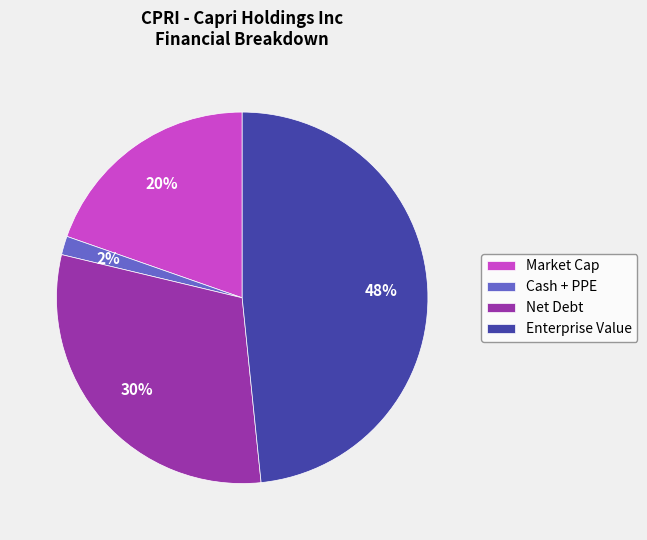

Which slice is the smallest?

Cash + PPE